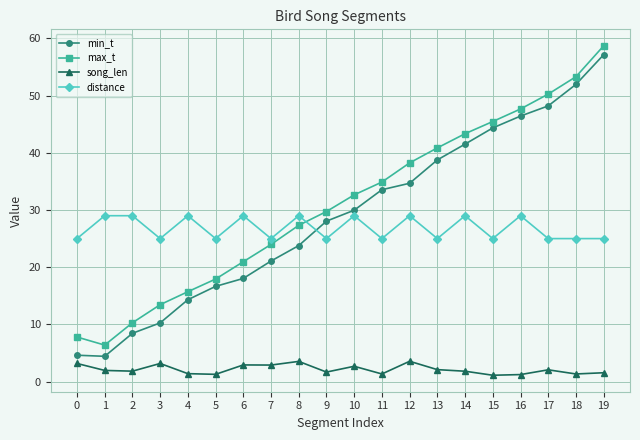

True or false: song_len has more than 1 points higher than both neighbors.

True